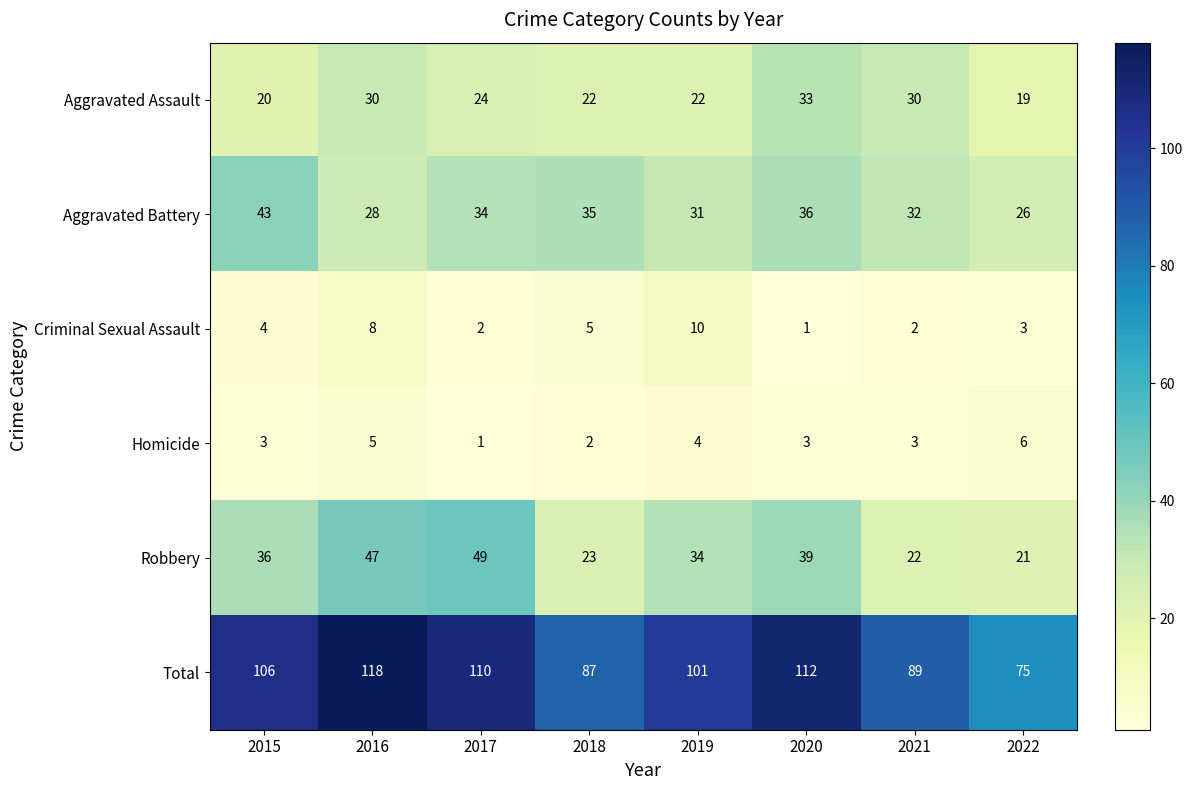

True or false: Criminal Sexual Assault has a value of 2 at 2020.

False